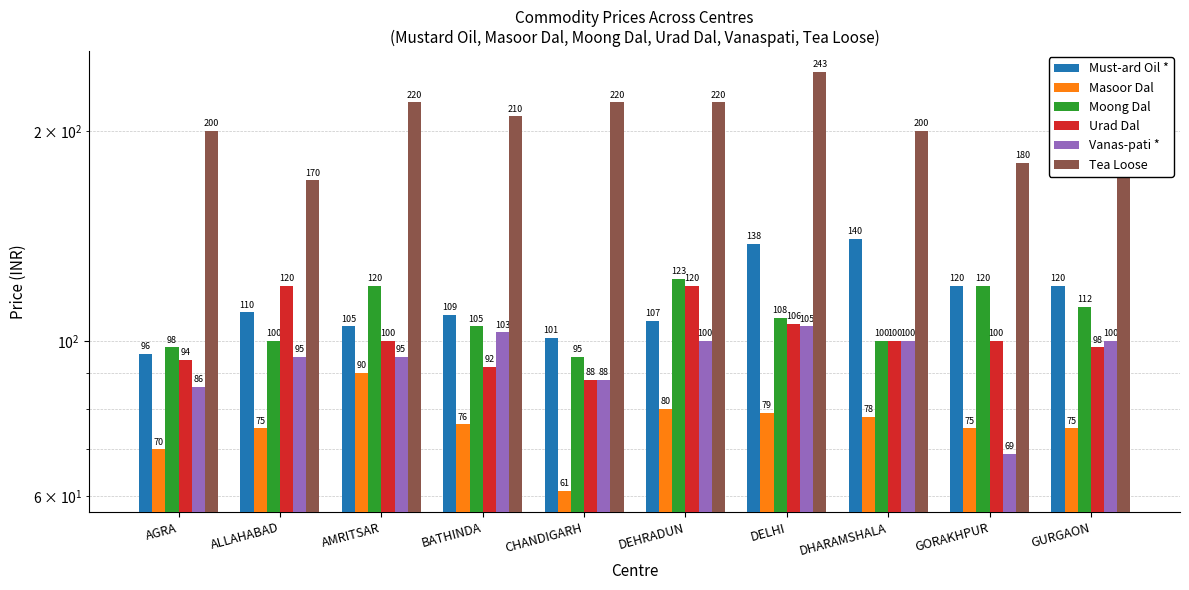

At how many categories does at least one series exceed 85?

10